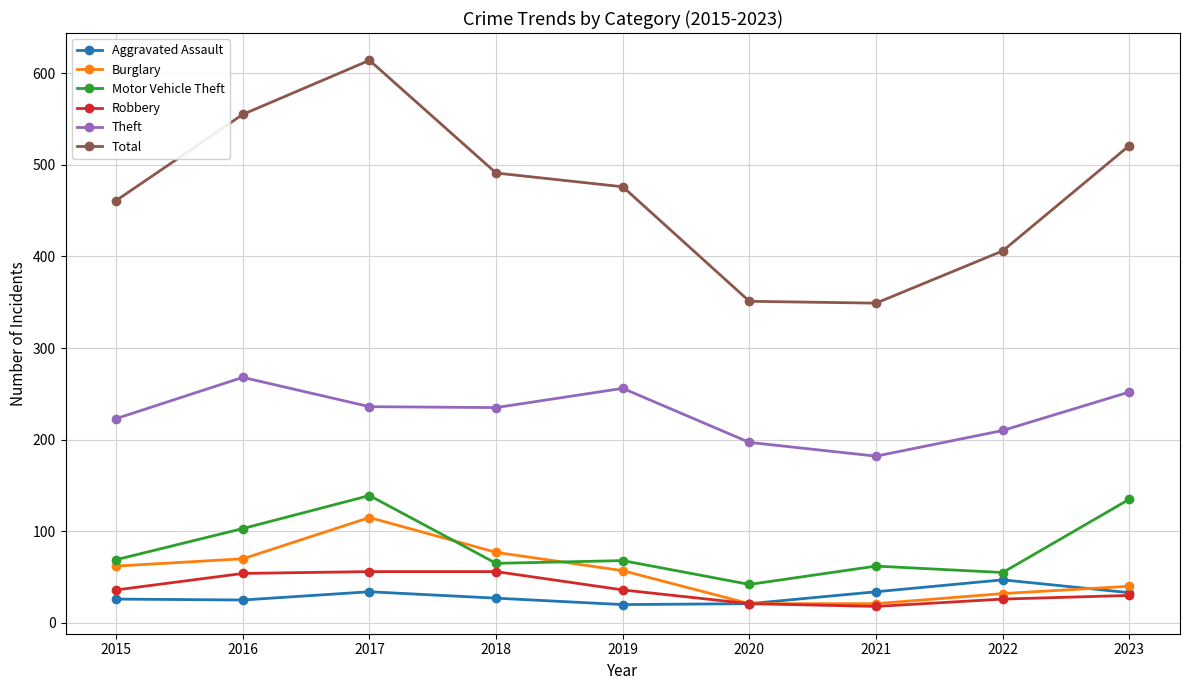

True or false: Motor Vehicle Theft and Total intersect in this chart.

False